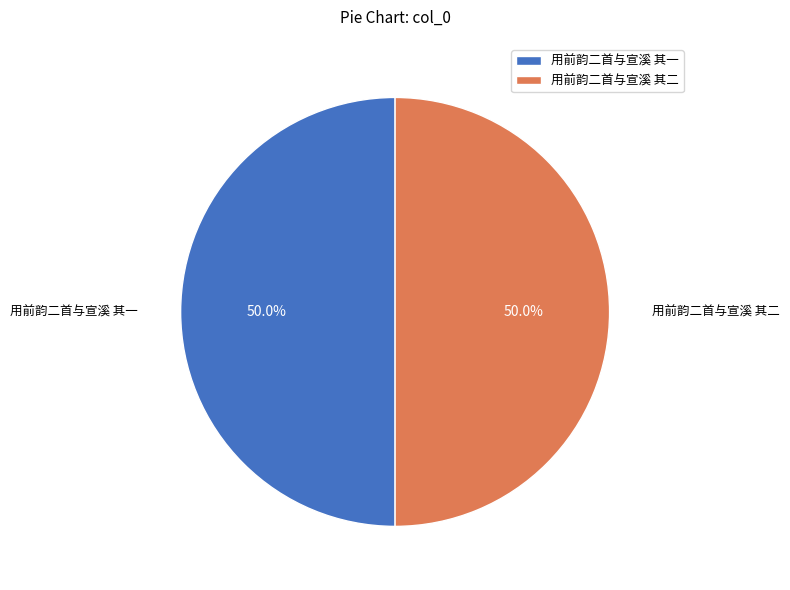

To the nearest percent, what portion does 用前韵二首与宣溪 其一 represent?

50%